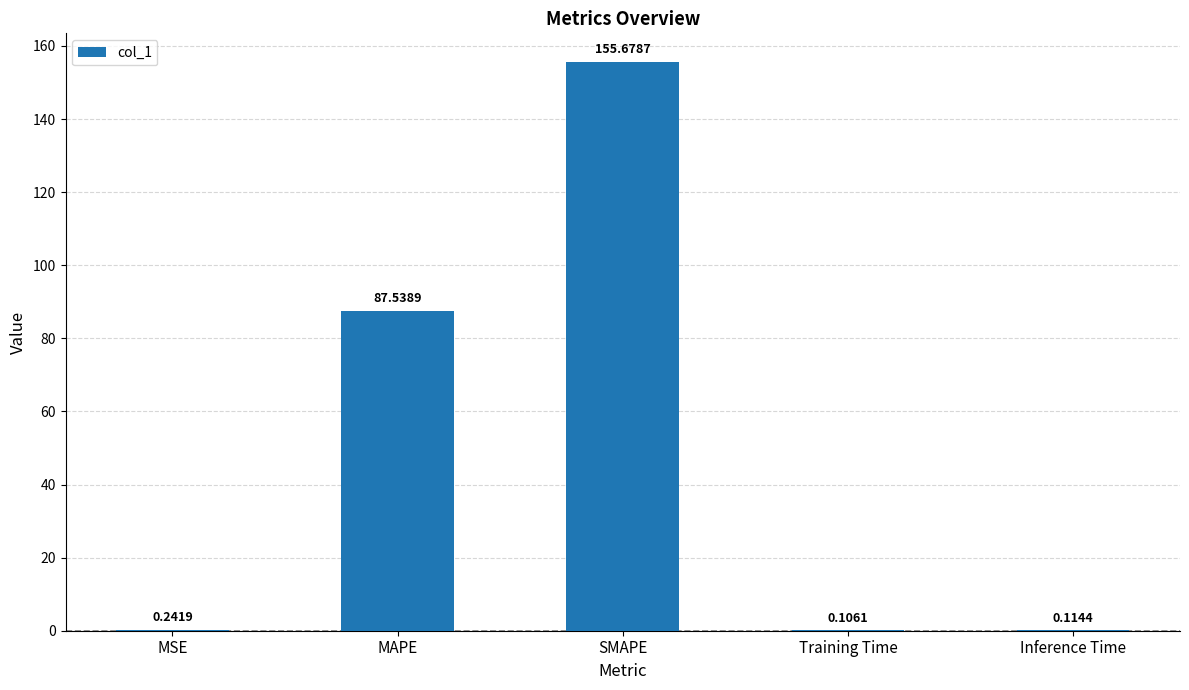

Which has a higher value, Inference Time or SMAPE?

SMAPE